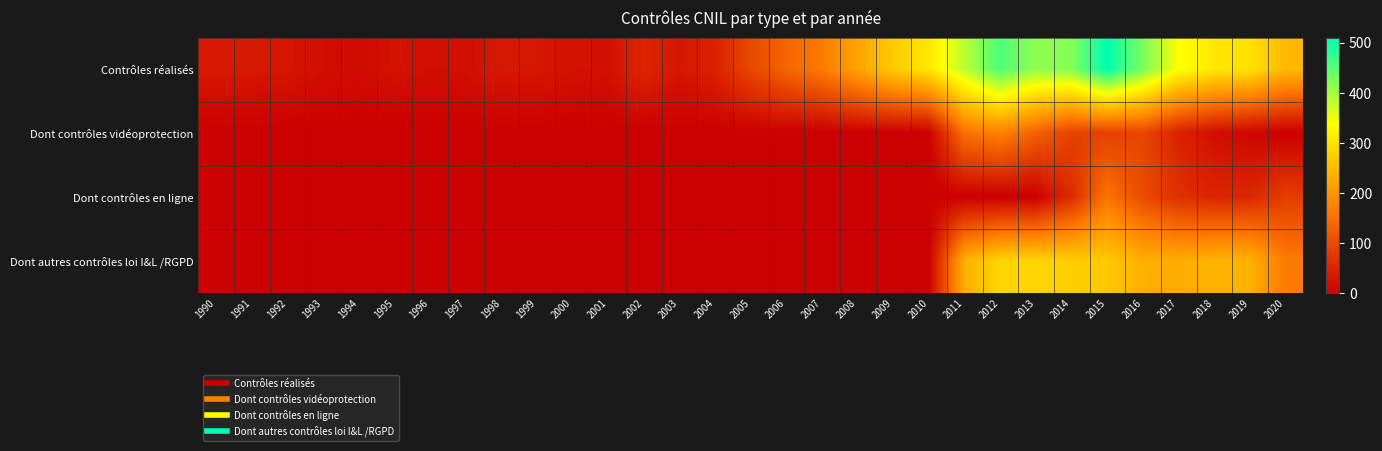

What is the total value across all series at 2003?

31